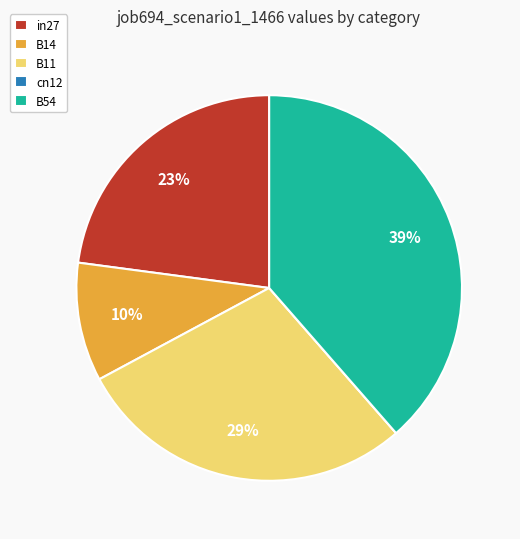

Which slice is the largest?

B54